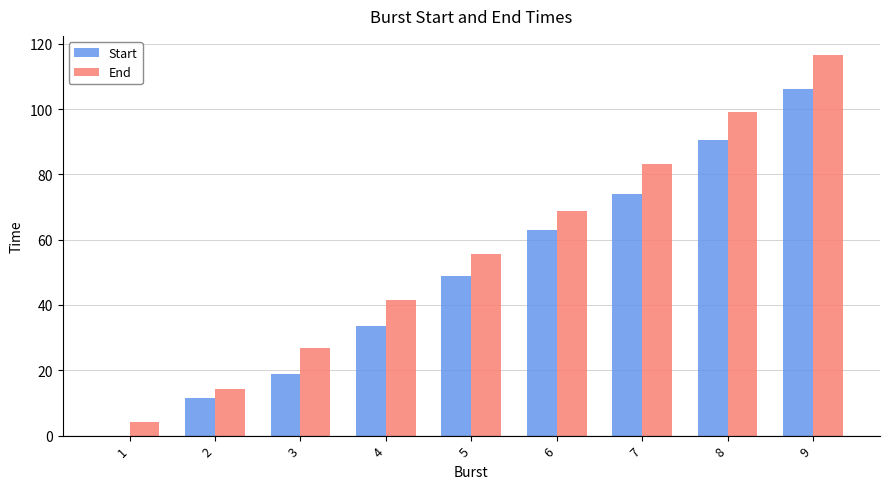

What is the highest value of the End series?

116.6